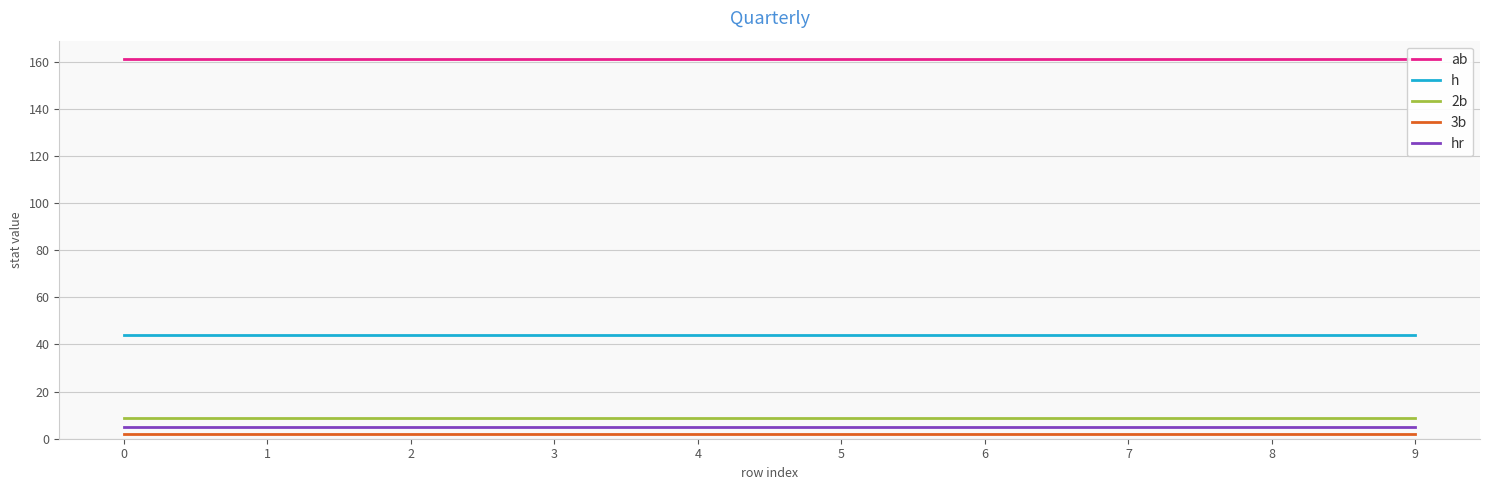

What is the value of the hr point at the 9th from the left?

5